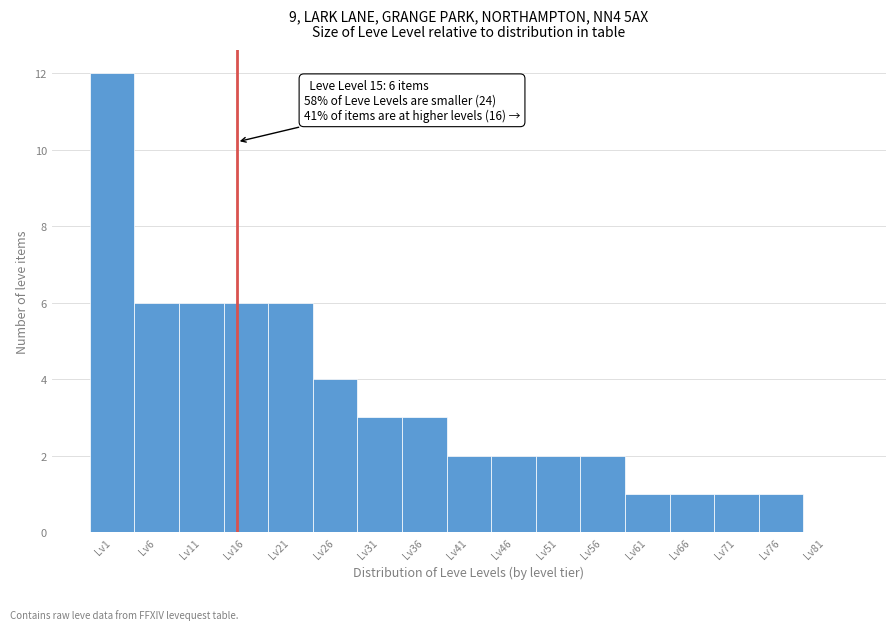

Reading left to right, transcribe all the data shown in this chart.

Lv1=12	Lv6=6	Lv11=6	Lv16=6	Lv21=6	Lv26=4	Lv31=3	Lv36=3	Lv41=2	Lv46=2	Lv51=2	Lv56=2	Lv61=1	Lv66=1	Lv71=1	Lv76=1	Lv81=0